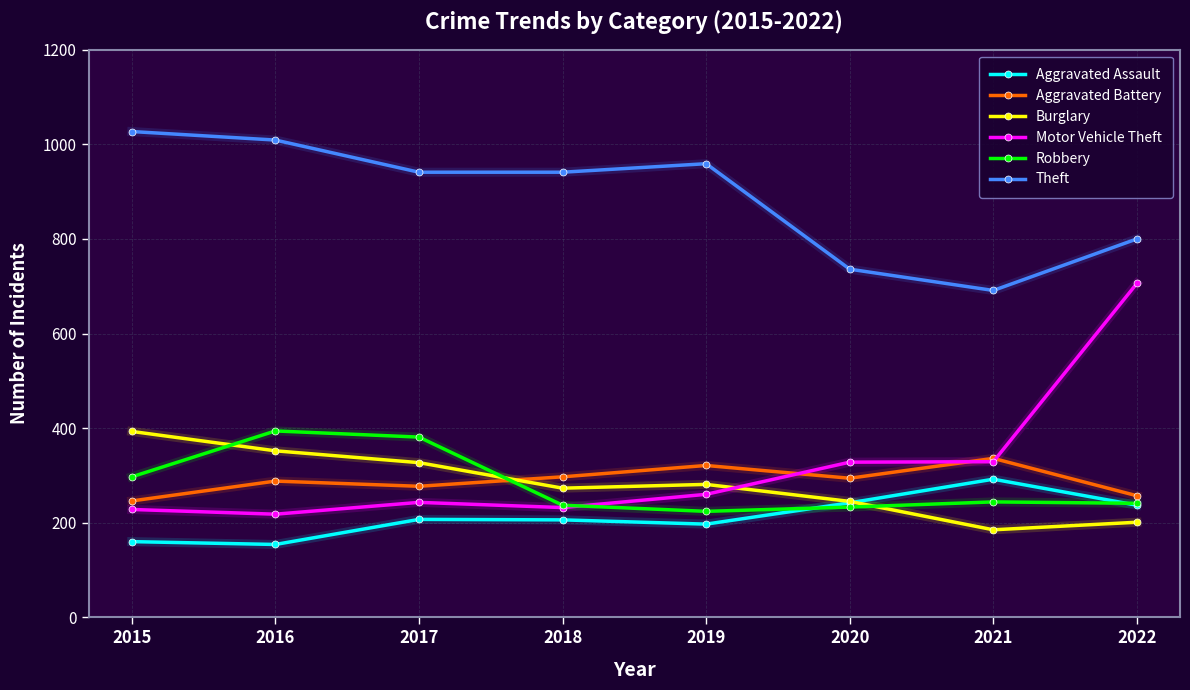

Between 2015 and 2021, which series saw the biggest shift?

Theft